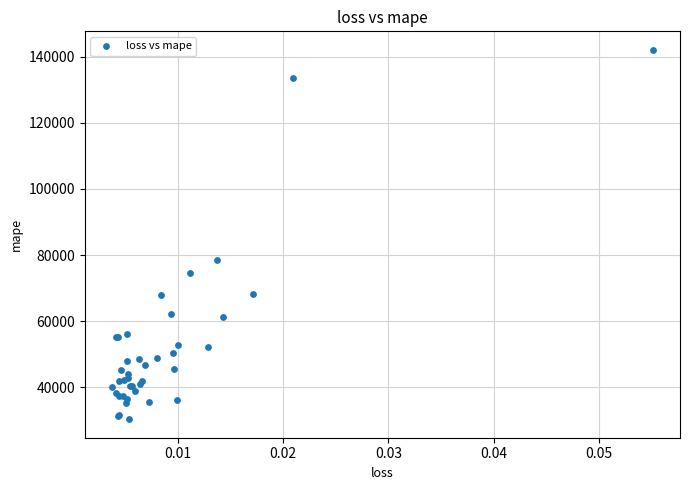

What Y value in the scatter plot is closest to 86201?

78558.8